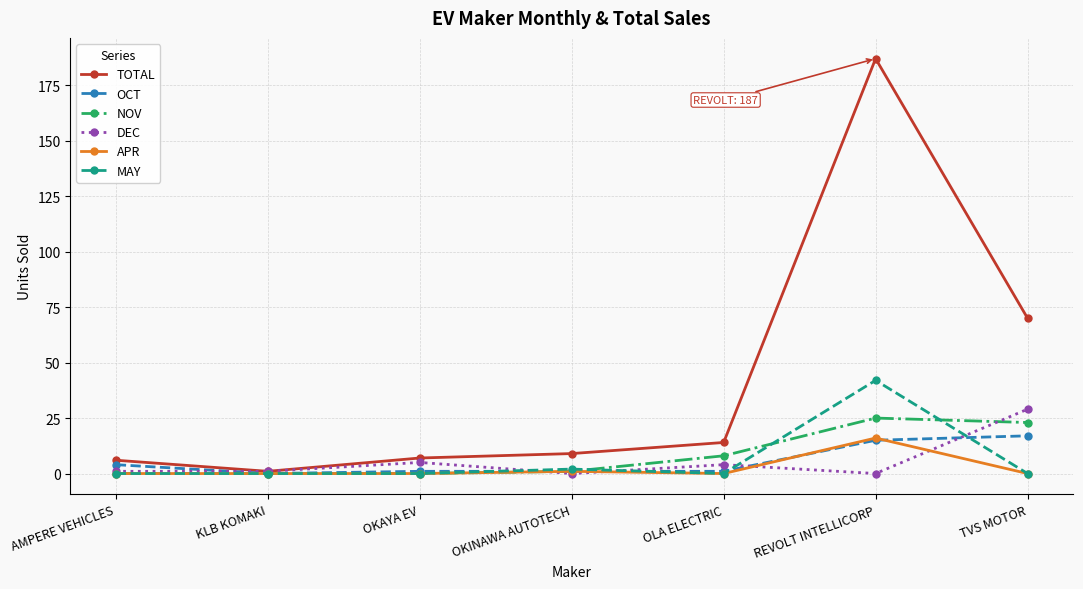

Reading right to left, list all the values displayed in this chart.

TOTAL: TVS MOTOR=70	REVOLT INTELLICORP=187	OLA ELECTRIC=14	OKINAWA AUTOTECH=9	OKAYA EV=7	KLB KOMAKI=1	AMPERE VEHICLES=6
OCT: TVS MOTOR=17	REVOLT INTELLICORP=15	OLA ELECTRIC=1	OKINAWA AUTOTECH=1	OKAYA EV=1	KLB KOMAKI=0	AMPERE VEHICLES=4
NOV: TVS MOTOR=23	REVOLT INTELLICORP=25	OLA ELECTRIC=8	OKINAWA AUTOTECH=1	OKAYA EV=0	KLB KOMAKI=0	AMPERE VEHICLES=0
DEC: TVS MOTOR=29	REVOLT INTELLICORP=0	OLA ELECTRIC=4	OKINAWA AUTOTECH=0	OKAYA EV=5	KLB KOMAKI=1	AMPERE VEHICLES=1
APR: TVS MOTOR=0	REVOLT INTELLICORP=16	OLA ELECTRIC=0	OKINAWA AUTOTECH=1	OKAYA EV=0	KLB KOMAKI=0	AMPERE VEHICLES=0
MAY: TVS MOTOR=0	REVOLT INTELLICORP=42	OLA ELECTRIC=0	OKINAWA AUTOTECH=2	OKAYA EV=0	KLB KOMAKI=0	AMPERE VEHICLES=0